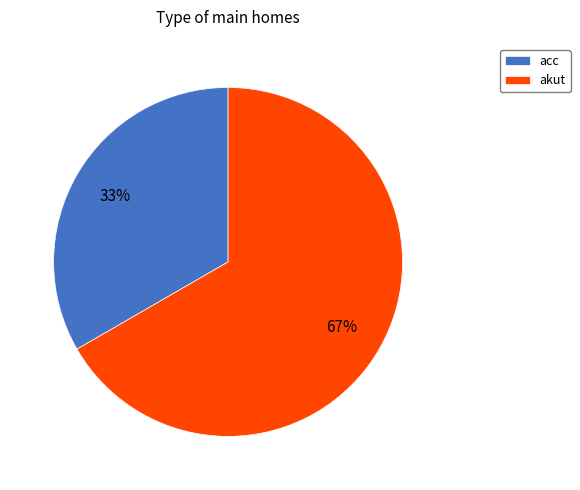

To the nearest percent, what is the combined percentage of acc and akut?

100%